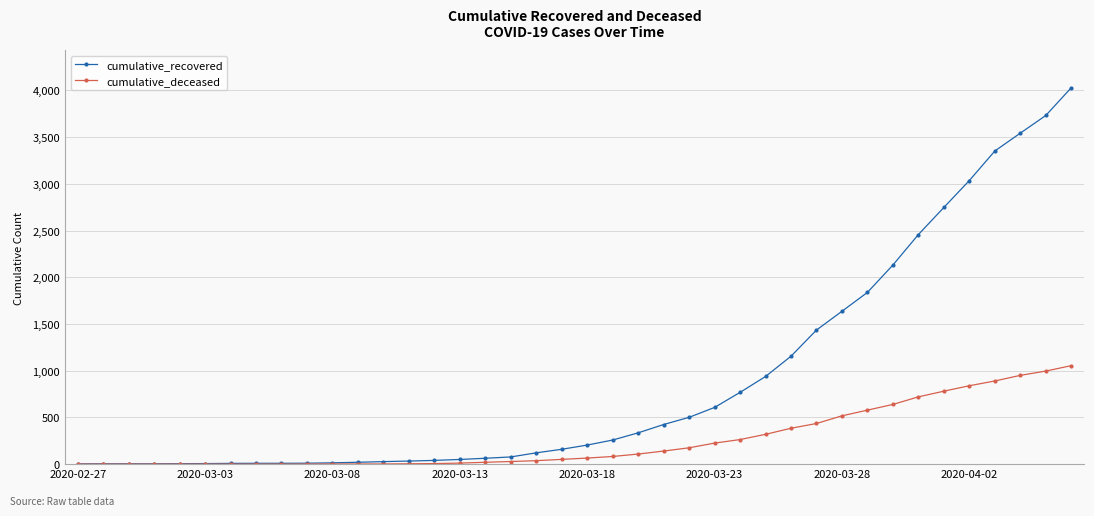

Which series has the largest total across all categories?

cumulative_recovered